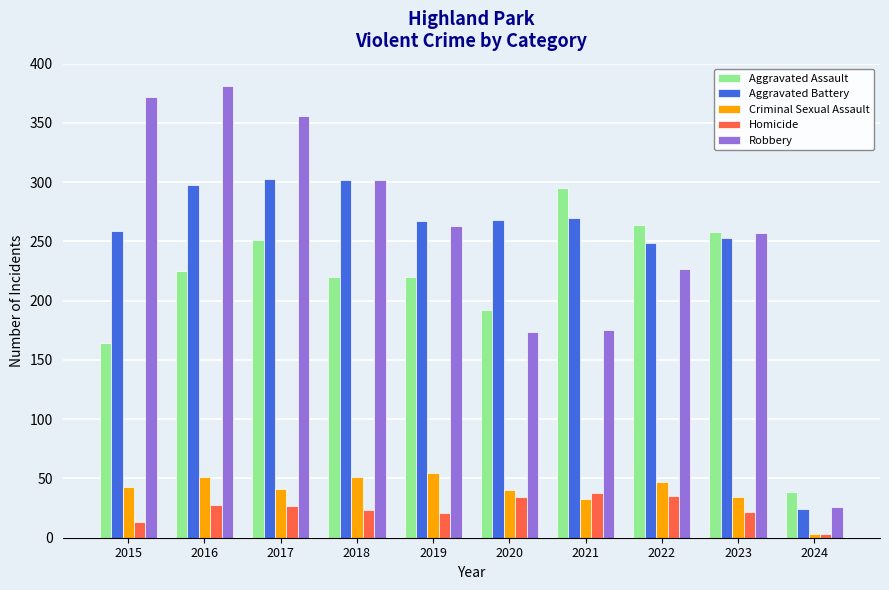

Is the value of Aggravated Battery at 2016 greater than the value of Homicide at 2015?

Yes